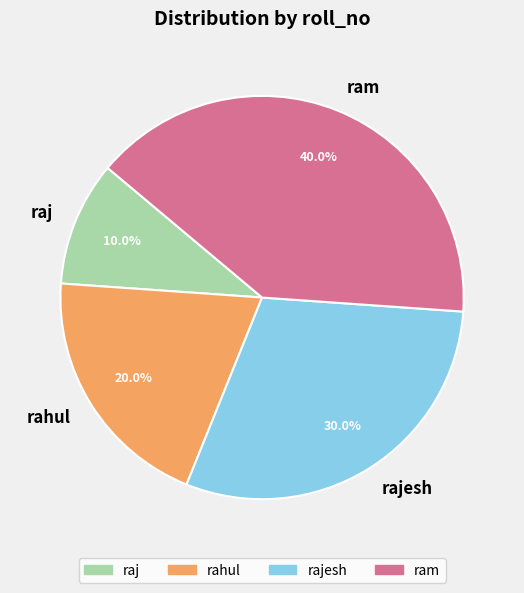

Which category has the smallest portion of the pie?

raj